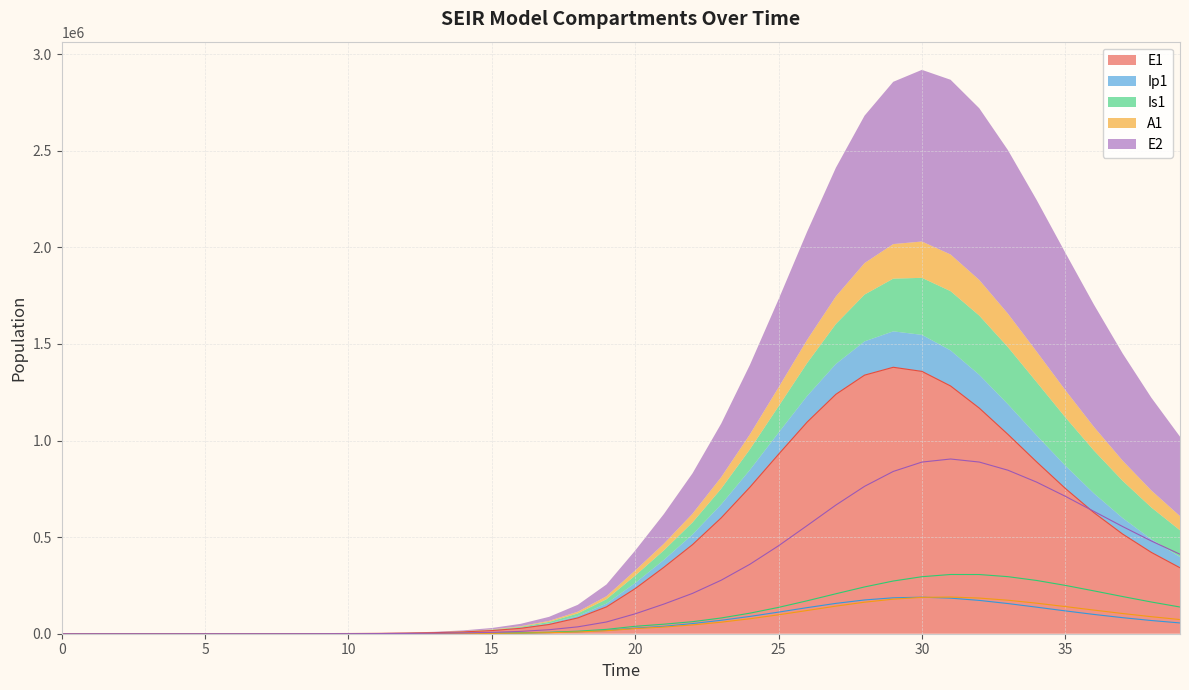

What is the difference between the second highest and second lowest values in the Is1 series?

306321.7